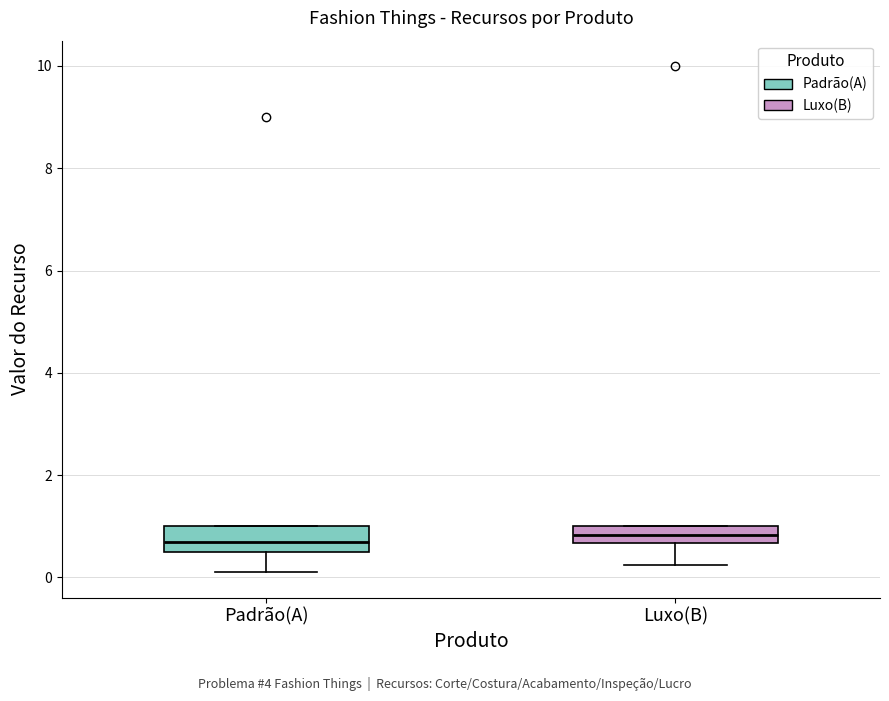

Reading left to right, transcribe this box plot: for each box, give where its median line is, the range the box spans, and where its two whiskers end, as read against the y-axis. The values are not printed on the chart, so give them approximately, as read against the axis.

Padrão(A): median 0.8, box 0.6 to 1.0, whiskers 0.2 to 1.0
Luxo(B): median 0.8, box 0.6 to 1.0, whiskers 0.2 to 1.0